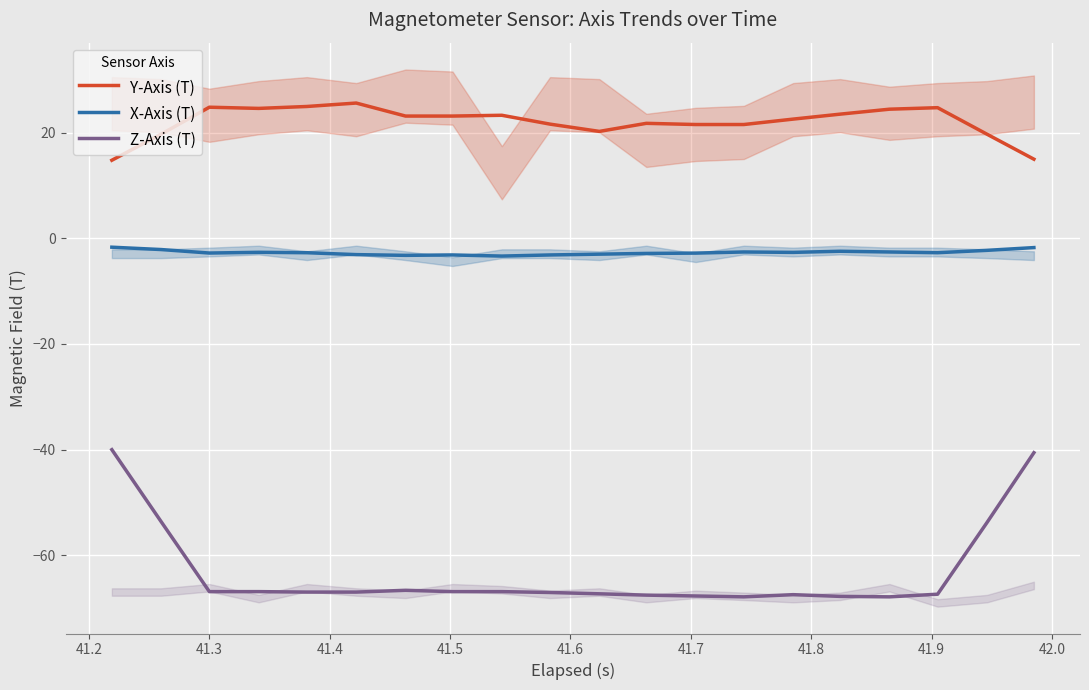

What is the difference between the maximum and minimum values in the Y-Axis (T) series?

10.8